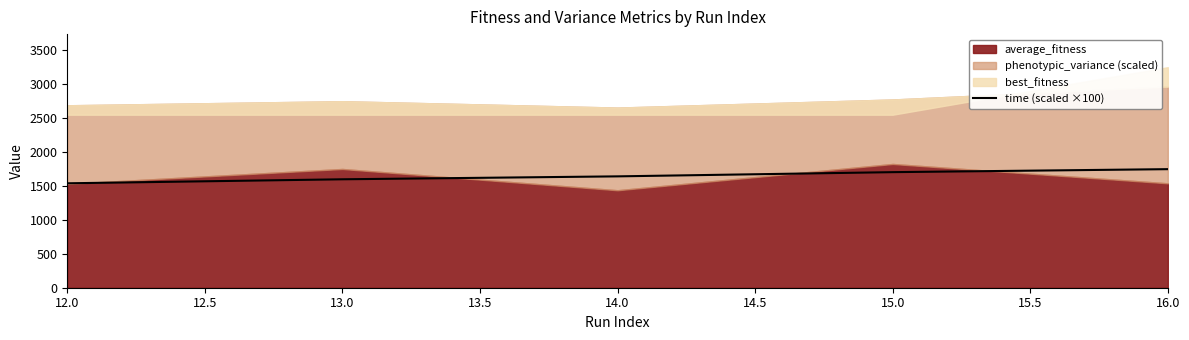

What is the maximum value for time (scaled ×100)?

1747.3